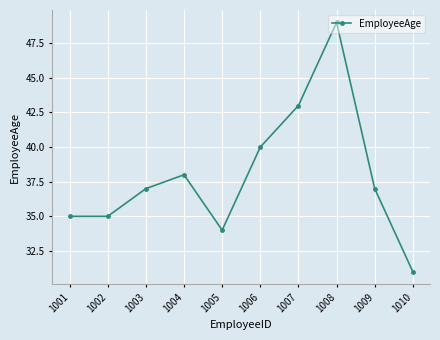

Where is the data nearest to the value 40?

1006